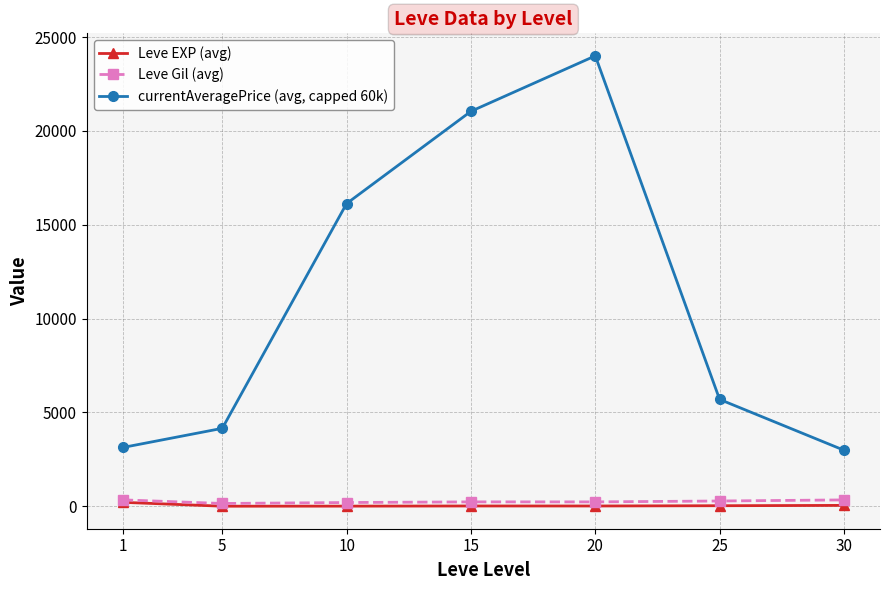

List the series in order of their peak value, lowest first.

Leve EXP (avg), Leve Gil (avg), currentAveragePrice (avg, capped 60k)